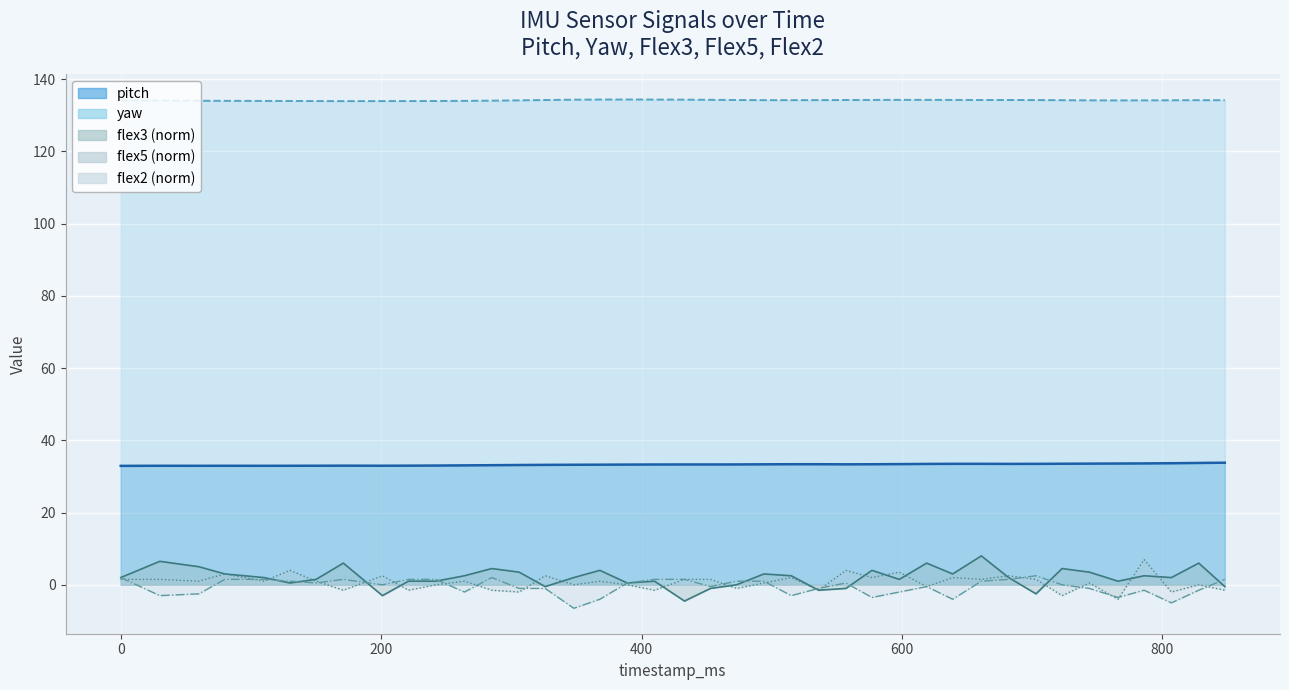

How many times do flex2 and flex5 cross each other?

19